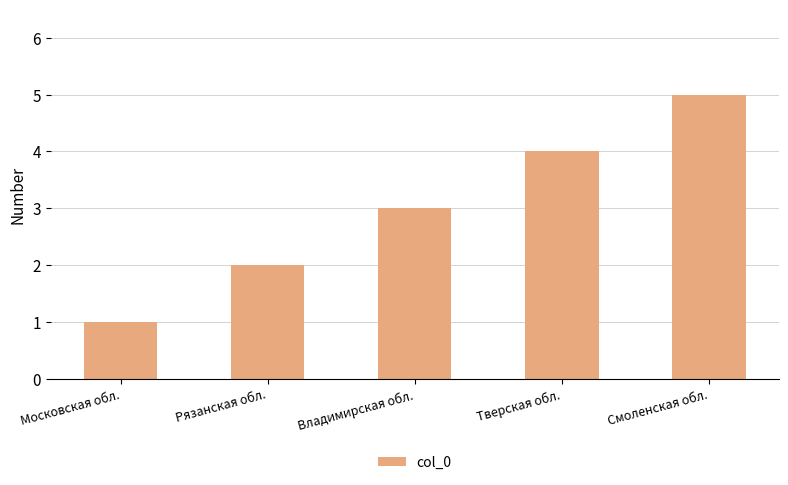

The chart shows a value of 3 at Рязанская обл.. True or false?

False